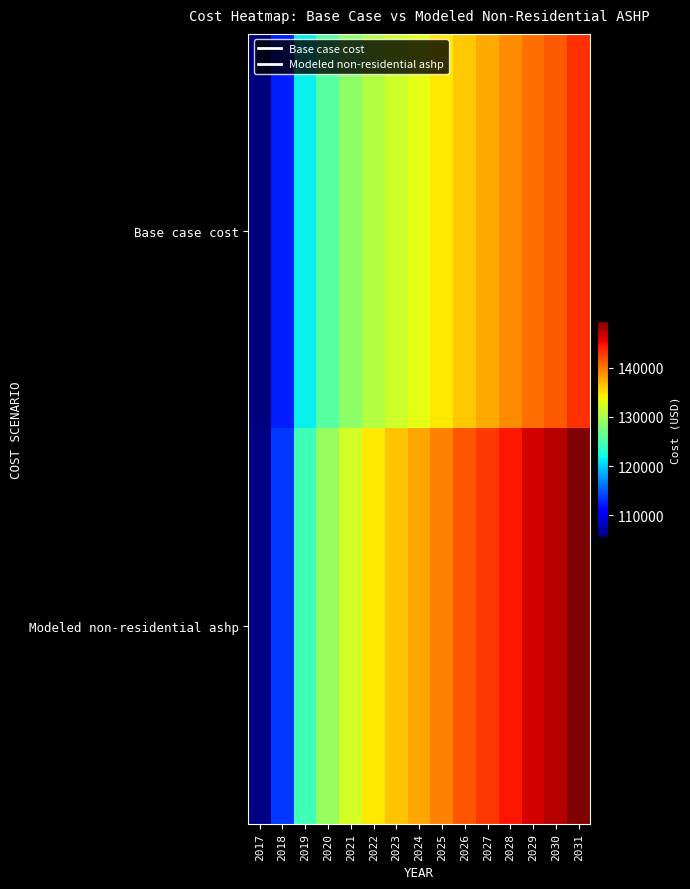

At how many categories does at least one series exceed 128779?

12